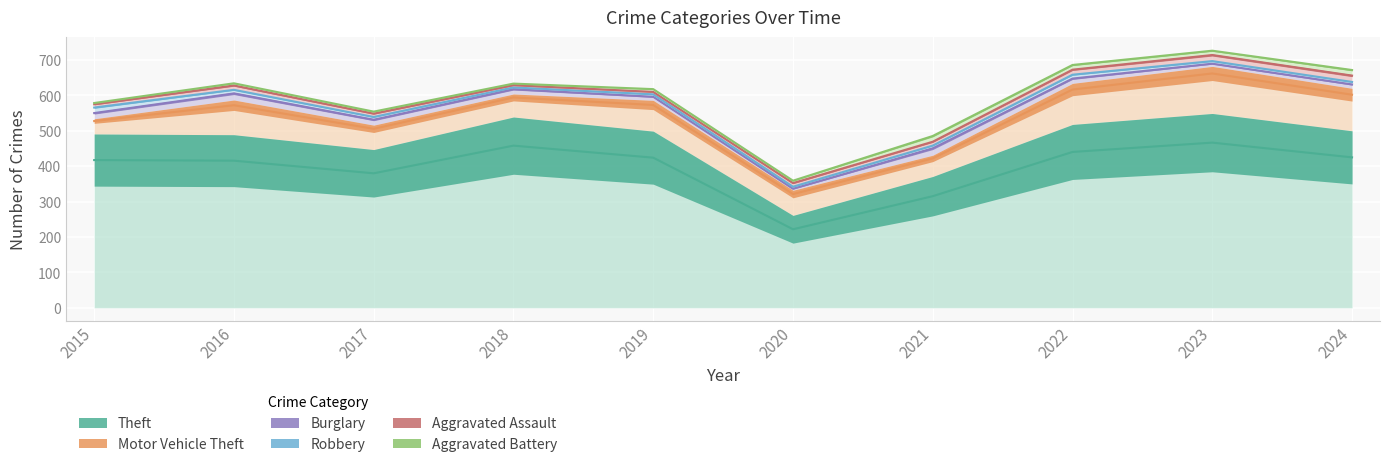

What is the sum of the Burglary values at 2019 and 2022?

28